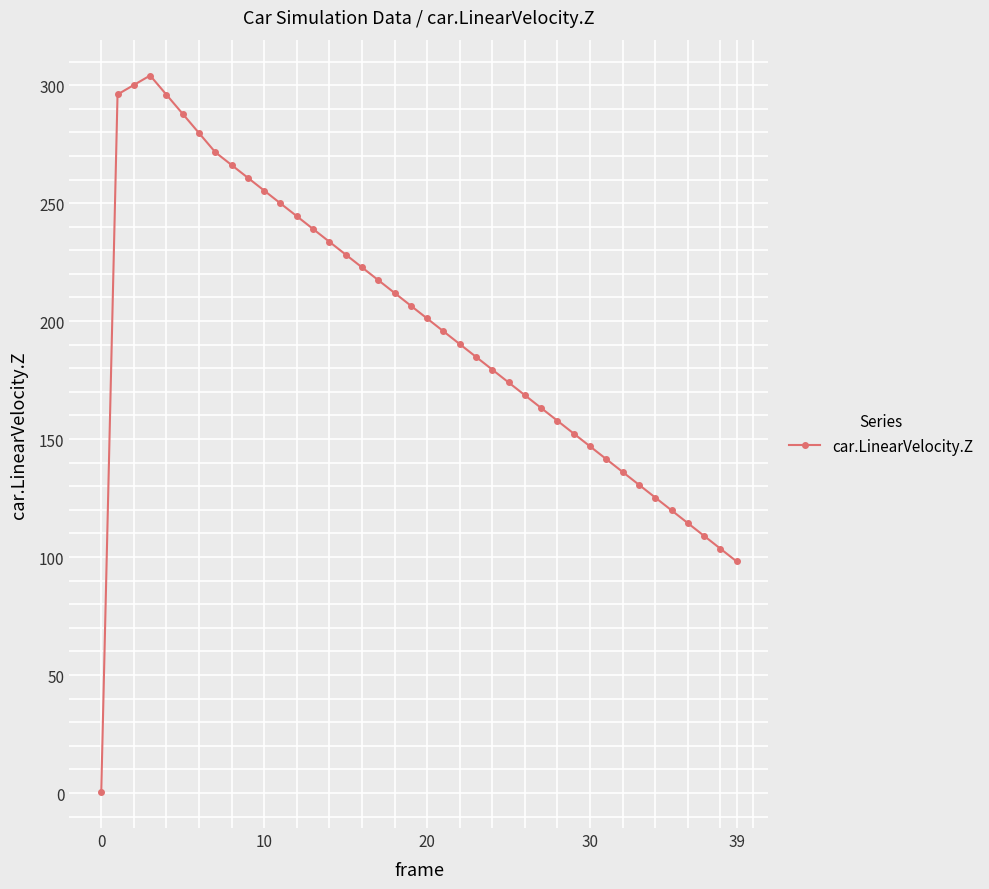

What is the sum of all values?

7863.8